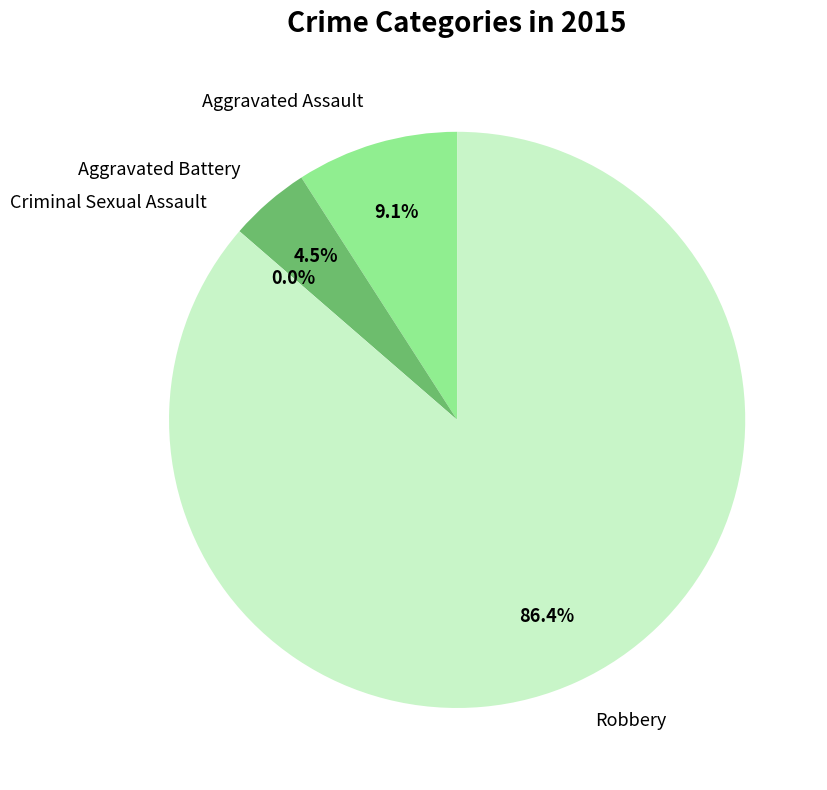

True or false: Aggravated Assault accounts for 3% of the total.

False